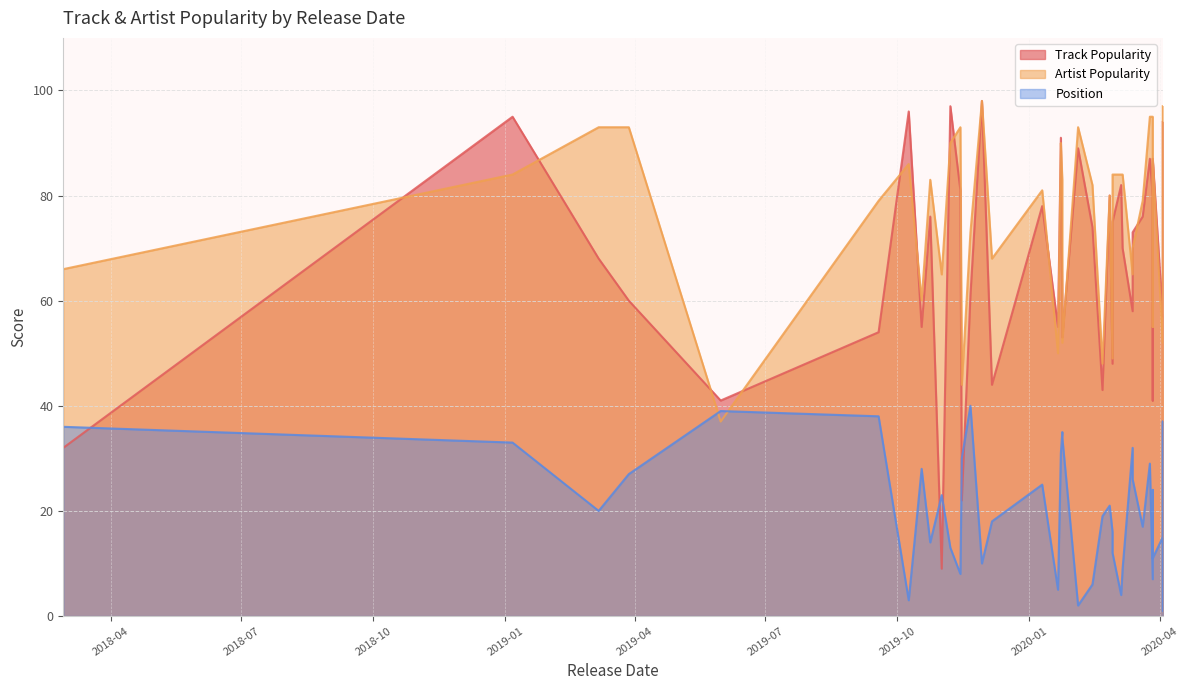

What is the total value across all series at 2020-04-03?

192